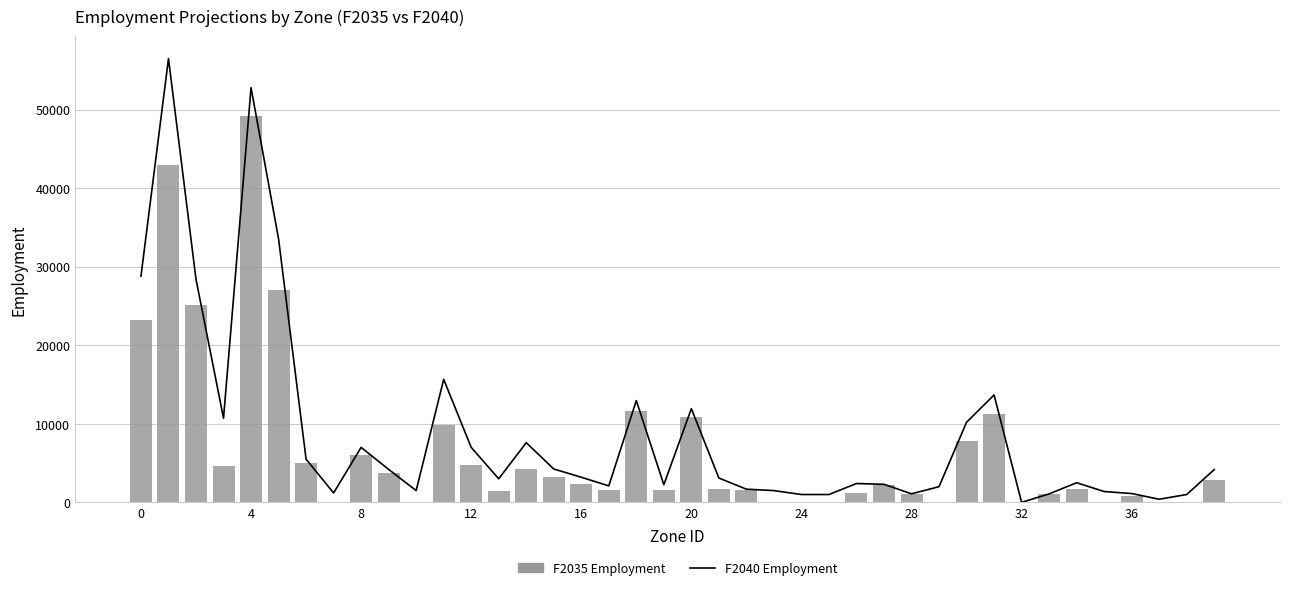

Count the number of categories in the chart.

40